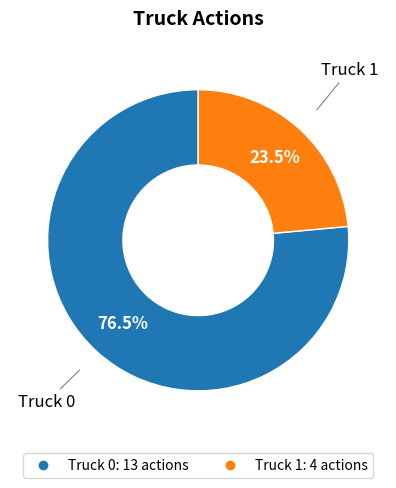

Do Truck 1 and Truck 0 together represent more than half of the pie?

Yes